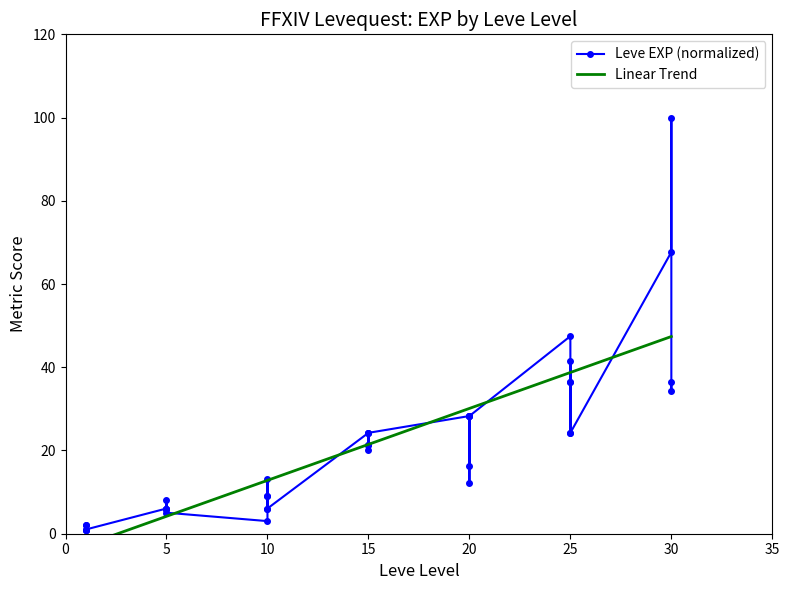

At which label is the value closest to 50?

25